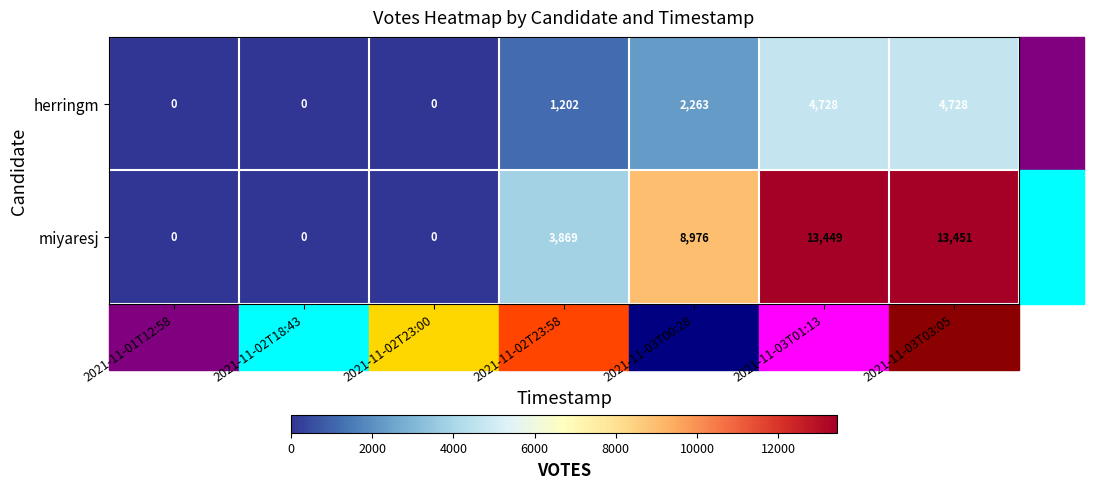

Which label corresponds to the largest value in the chart?

2021-11-03T03:05